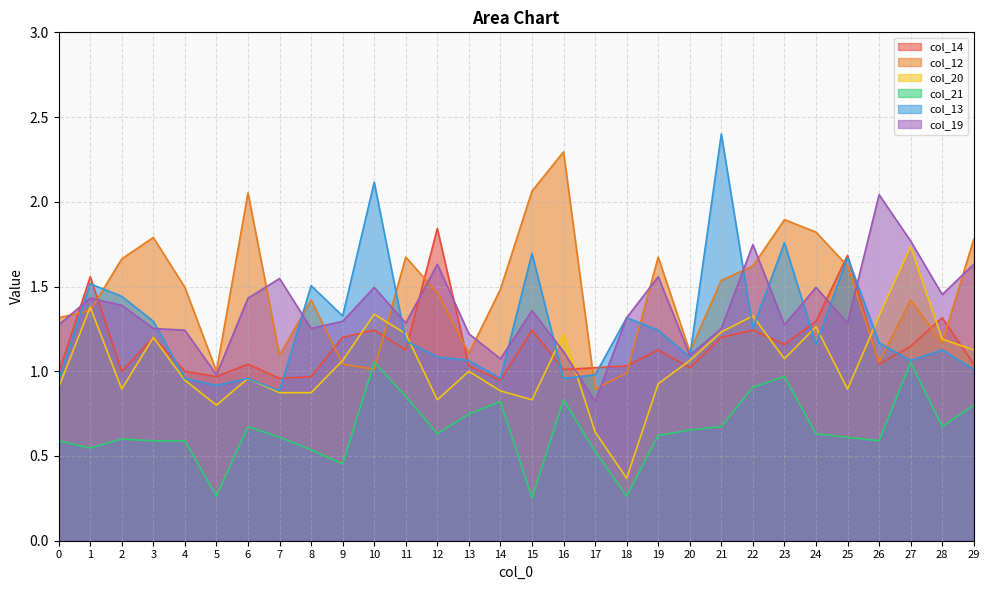

Where is the first local maximum for col_14?

1